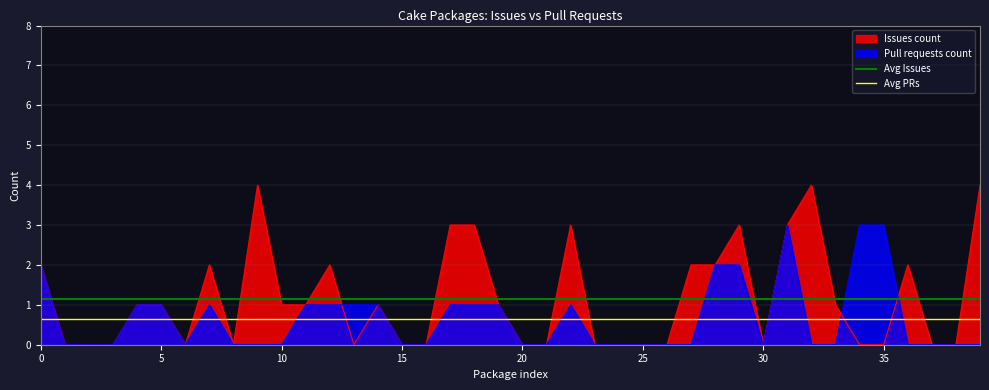

What is the minimum value for Avg Issues?

1.1